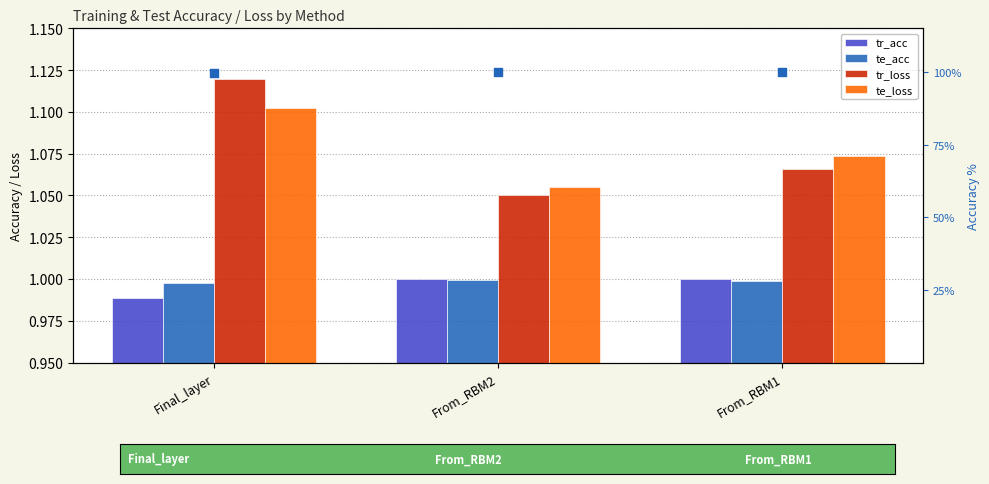

What are all the series names shown in the legend?

tr_acc, te_acc, tr_loss, te_loss